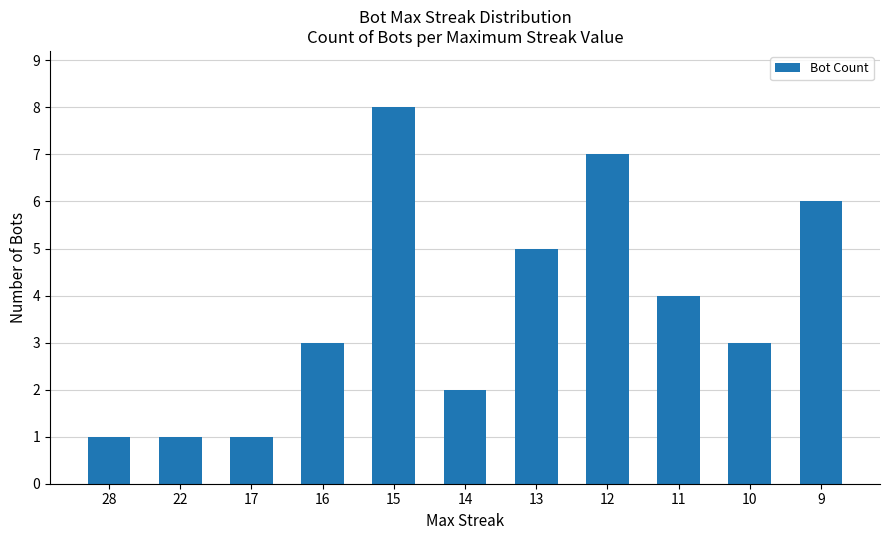

What is the ratio of the value at 11 to the value at 9?

0.7